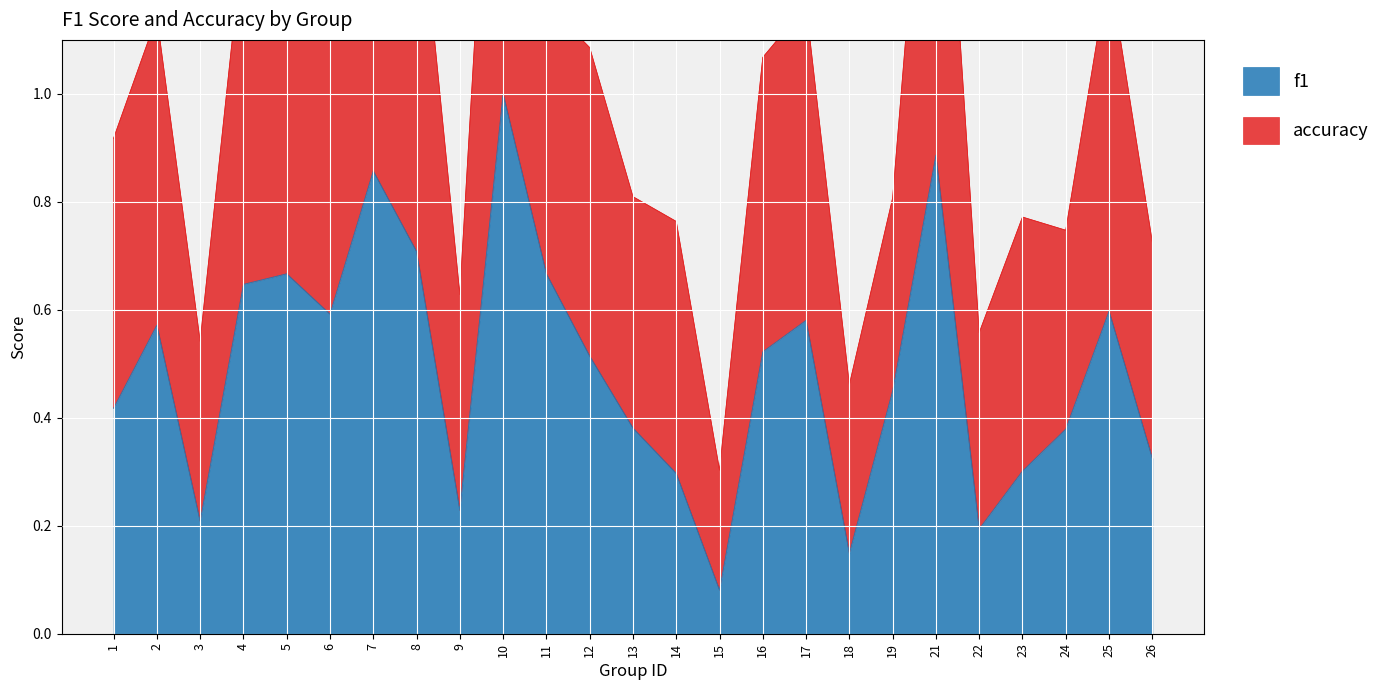

The f1 series shows 1.0 at 11. True or false?

False